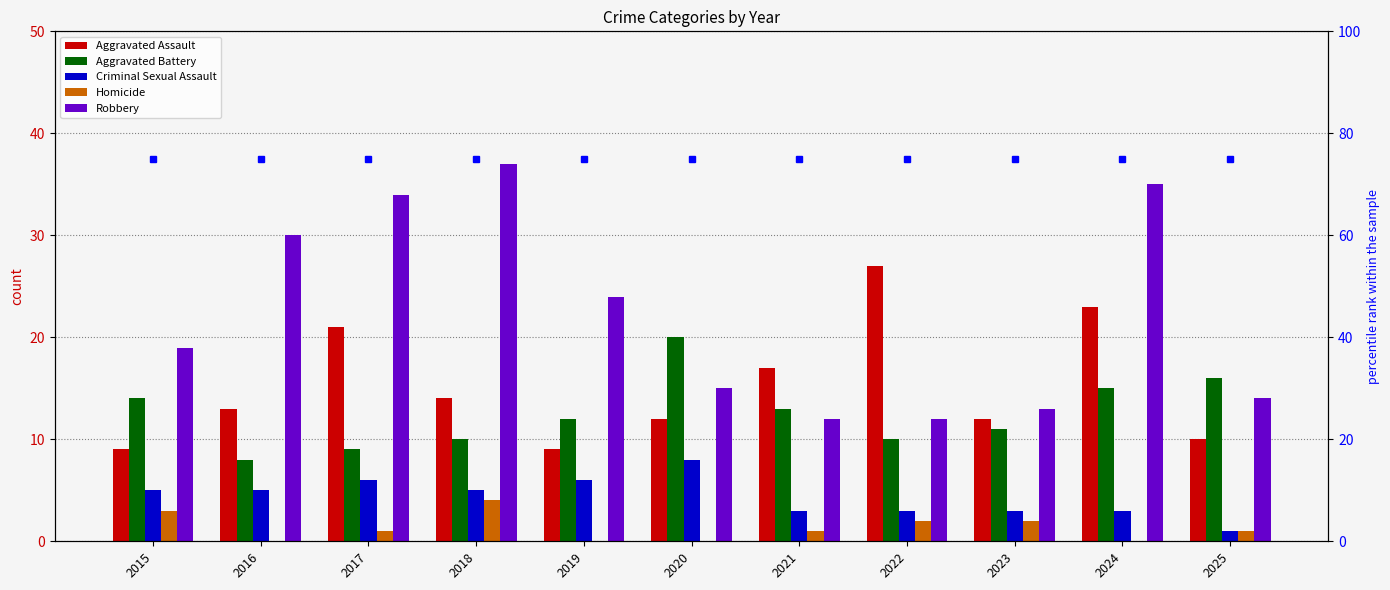

What is the value of the Aggravated Battery bar at the 1st from the left?

14